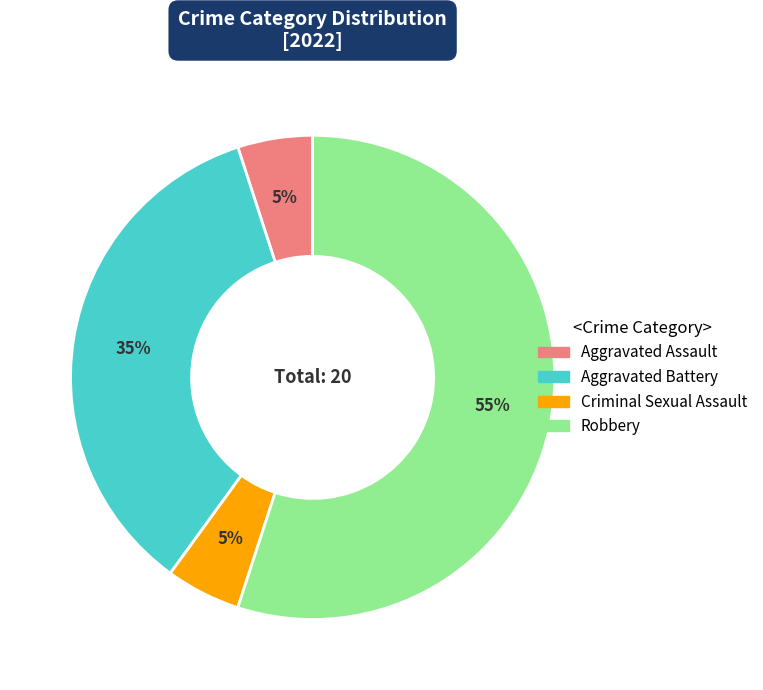

To the nearest percent, what portion does Robbery represent?

55%